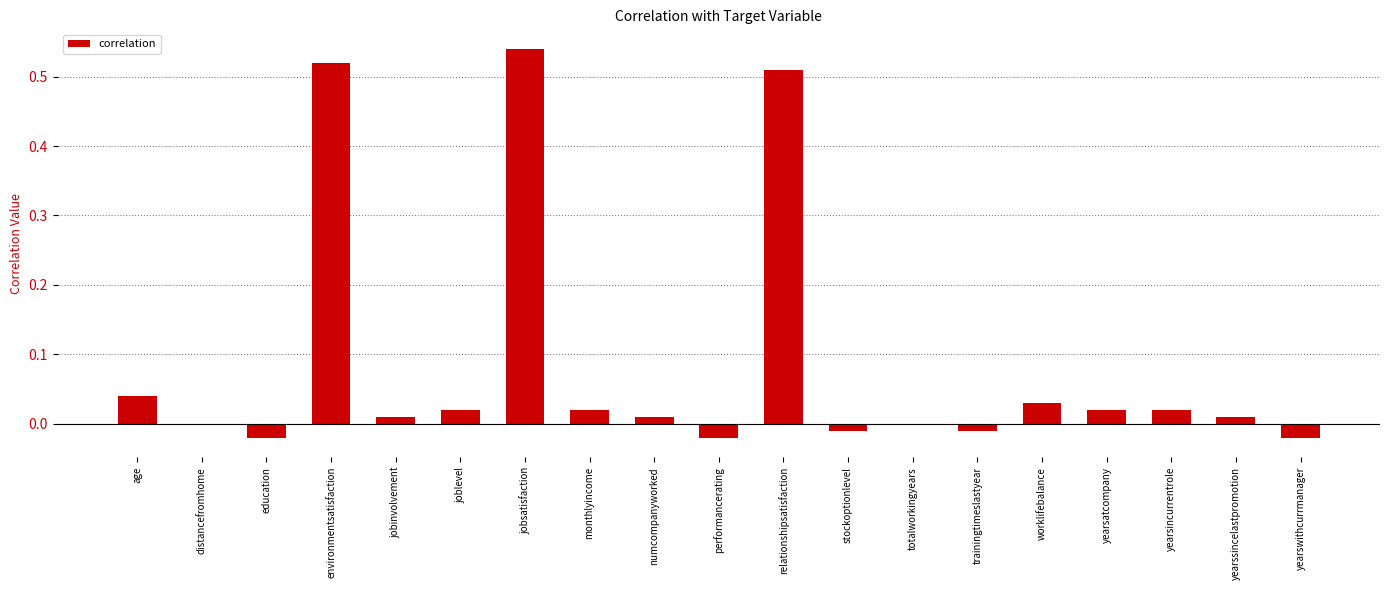

Are the bars horizontal?

No